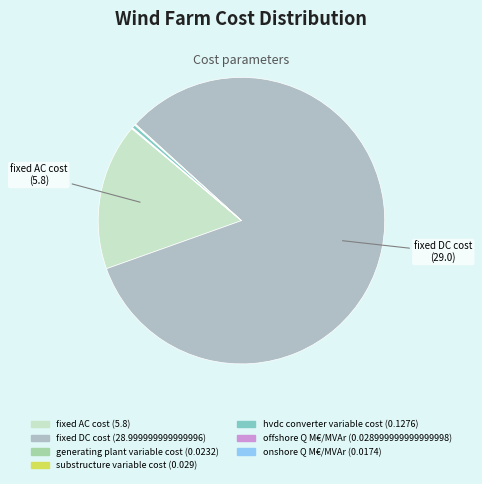

Which slice is the largest?

fixed DC cost